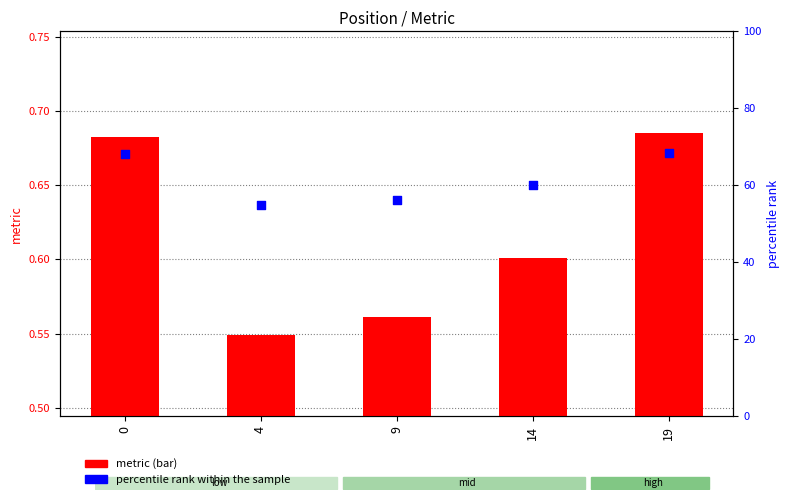

What are all the series names shown in the legend?

metric, percentile rank within the sample